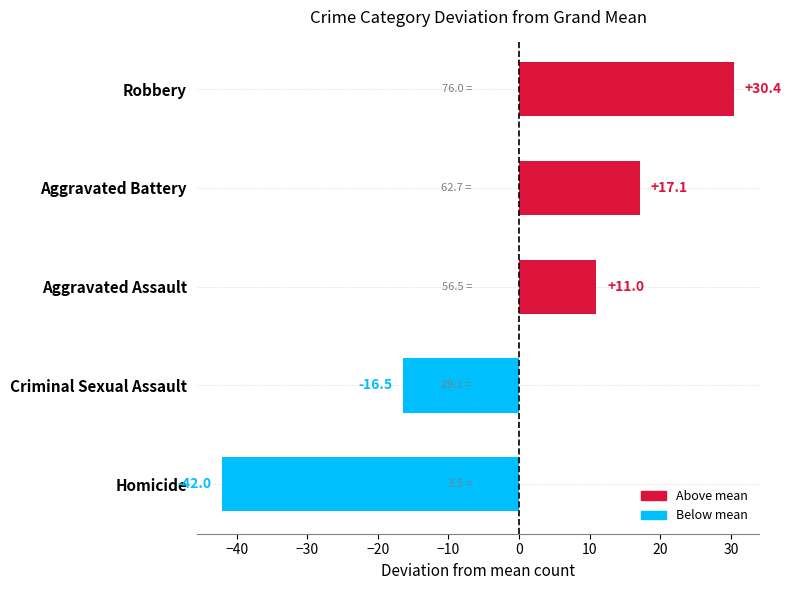

Rank the categories by value from highest to lowest.

Robbery, Aggravated Battery, Aggravated Assault, Criminal Sexual Assault, Homicide